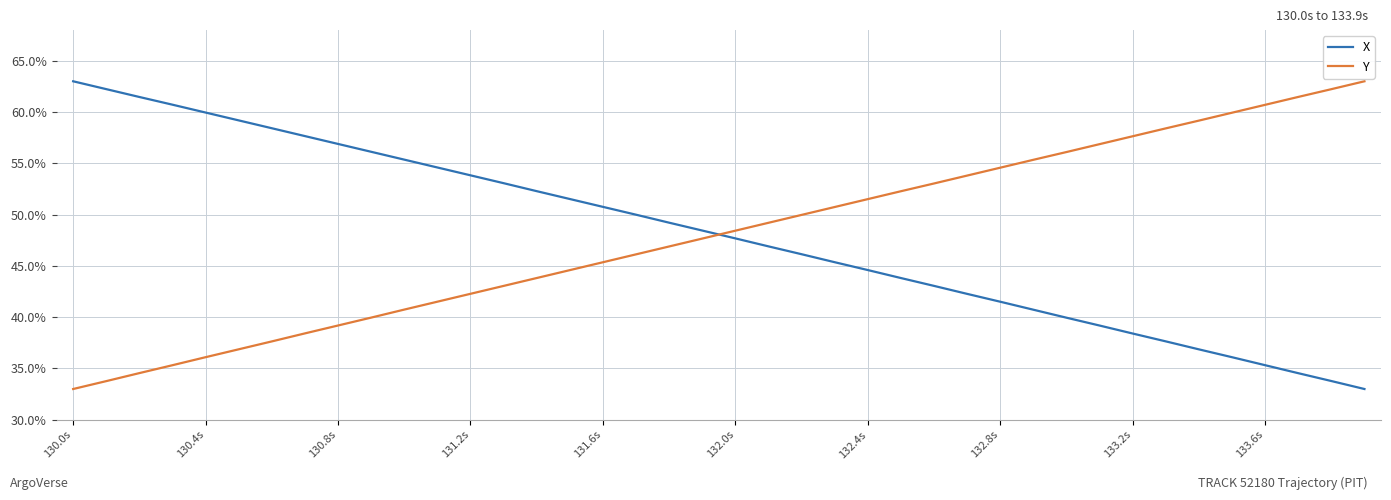

At how many categories does at least one series exceed 62?

4